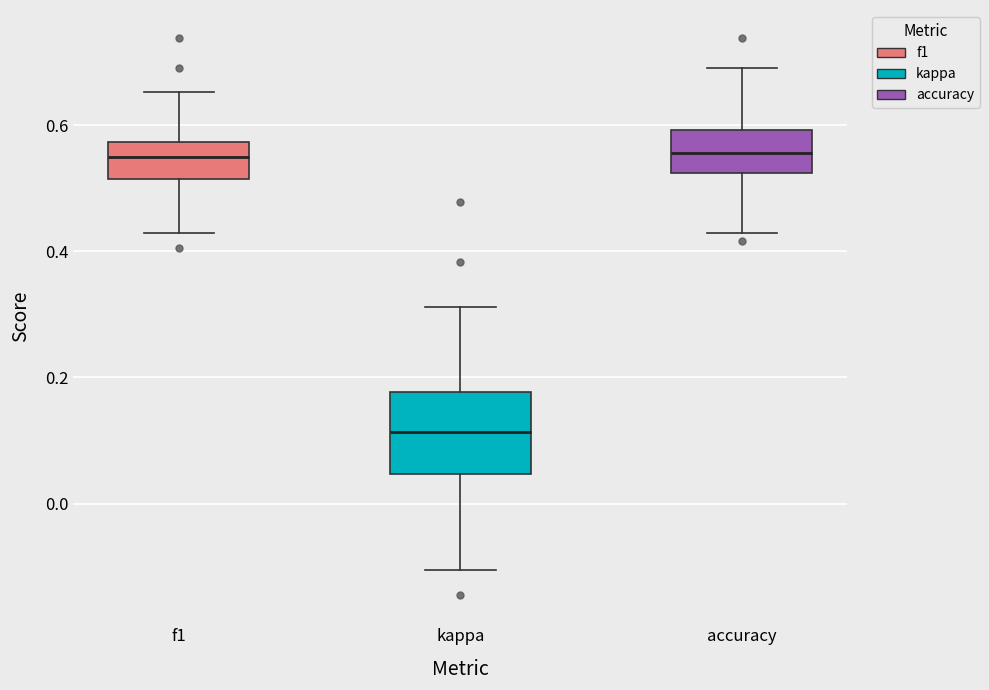

Reading left to right, read every box against the y-axis: the position of its median line, the range the box covers, and the ends of its whiskers. The values are not printed on the chart, so give them approximately, as read against the axis.

f1: median 0.56, box 0.52 to 0.58, whiskers 0.42 to 0.66
kappa: median 0.12, box 0.04 to 0.18, whiskers -0.10 to 0.32
accuracy: median 0.56, box 0.52 to 0.60, whiskers 0.42 to 0.70